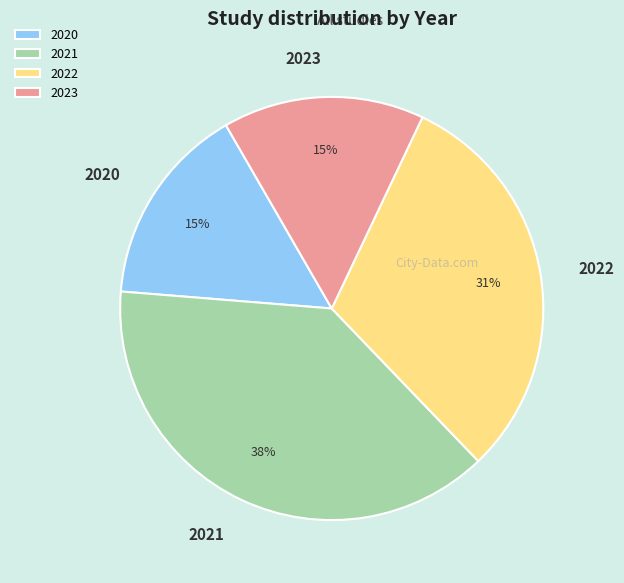

Which category has the biggest portion of the pie?

2021